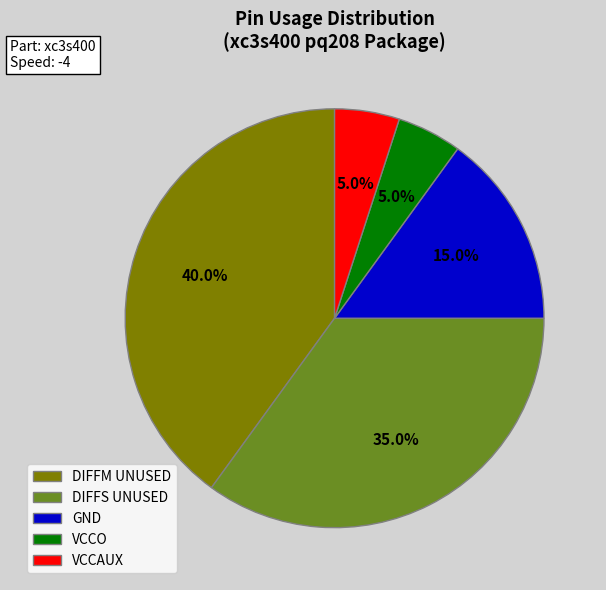

Is there any slice that represents more than half of the pie?

No